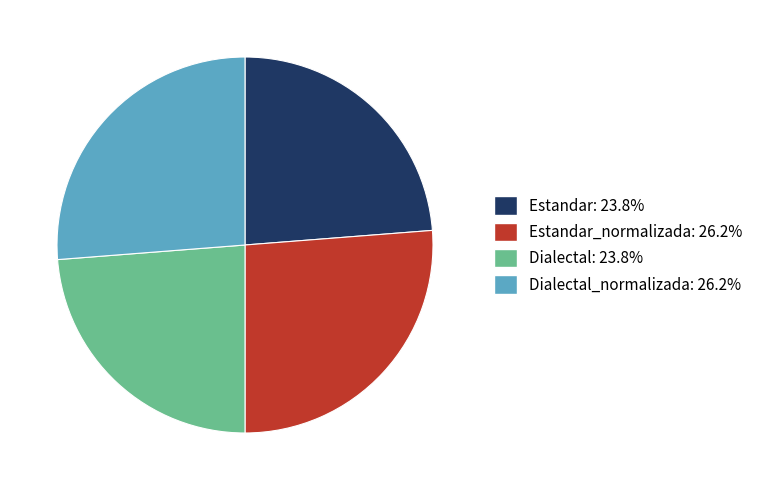

Is there any slice that represents more than half of the pie?

No